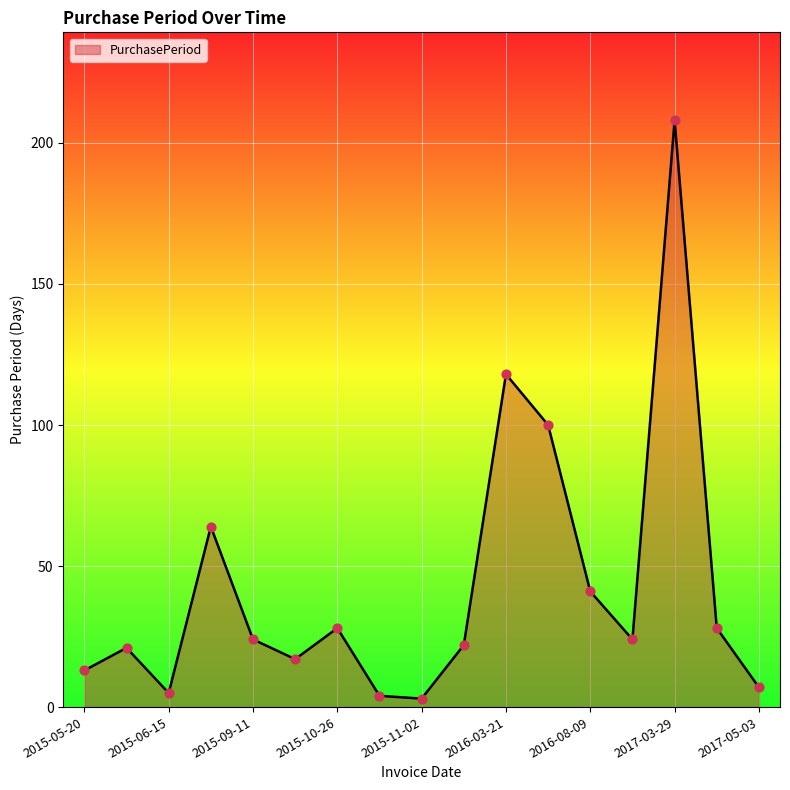

What is the greatest value displayed?

208